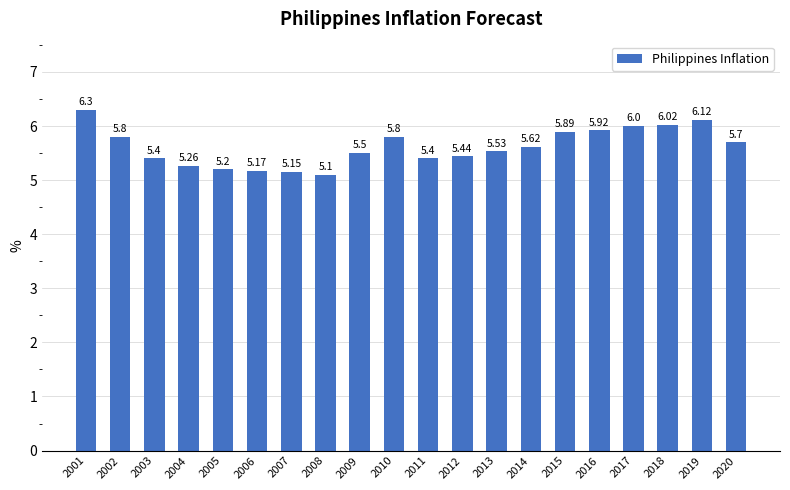

At which label is the value closest to 5?

2008